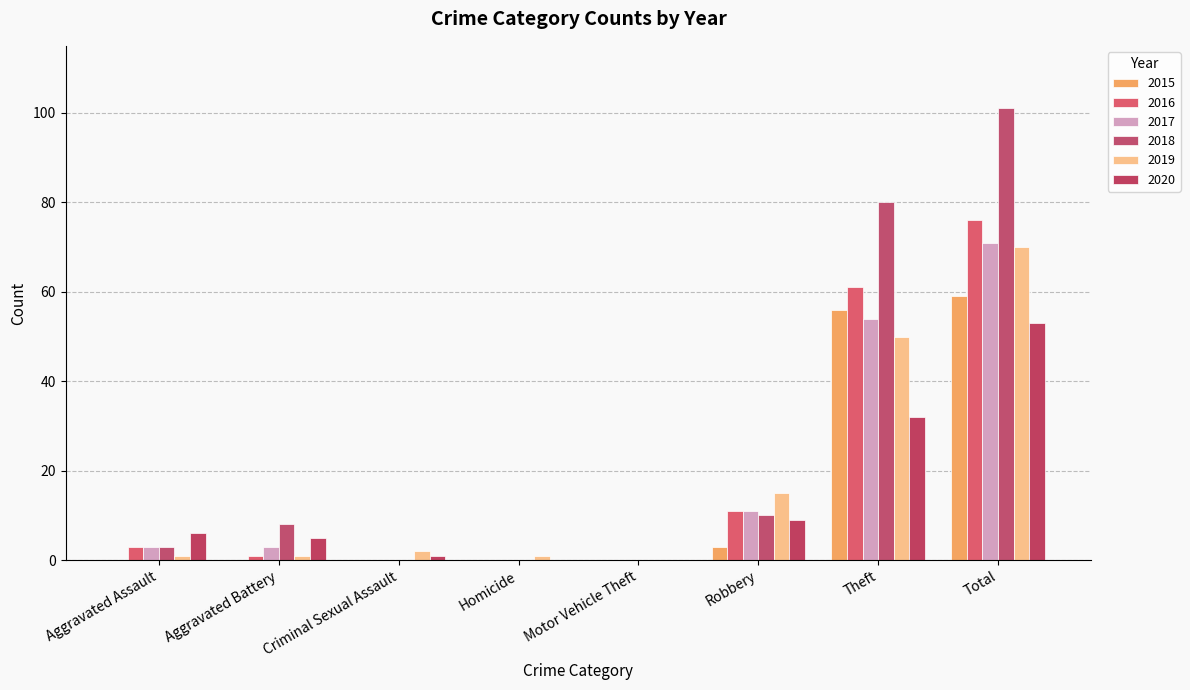

How many data points does each series have?

8